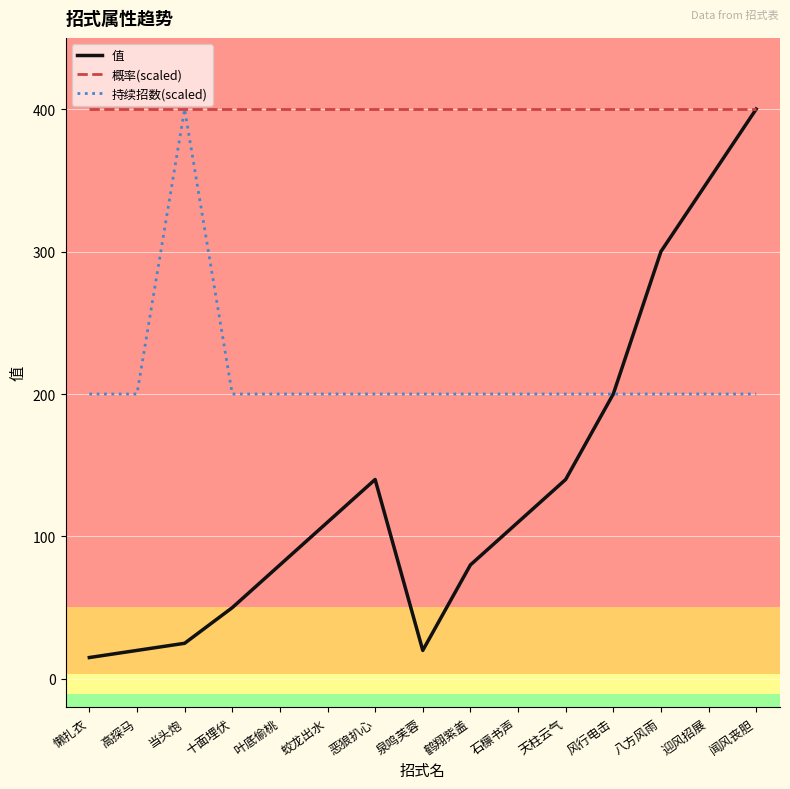

Which series has the widest spread of values?

值